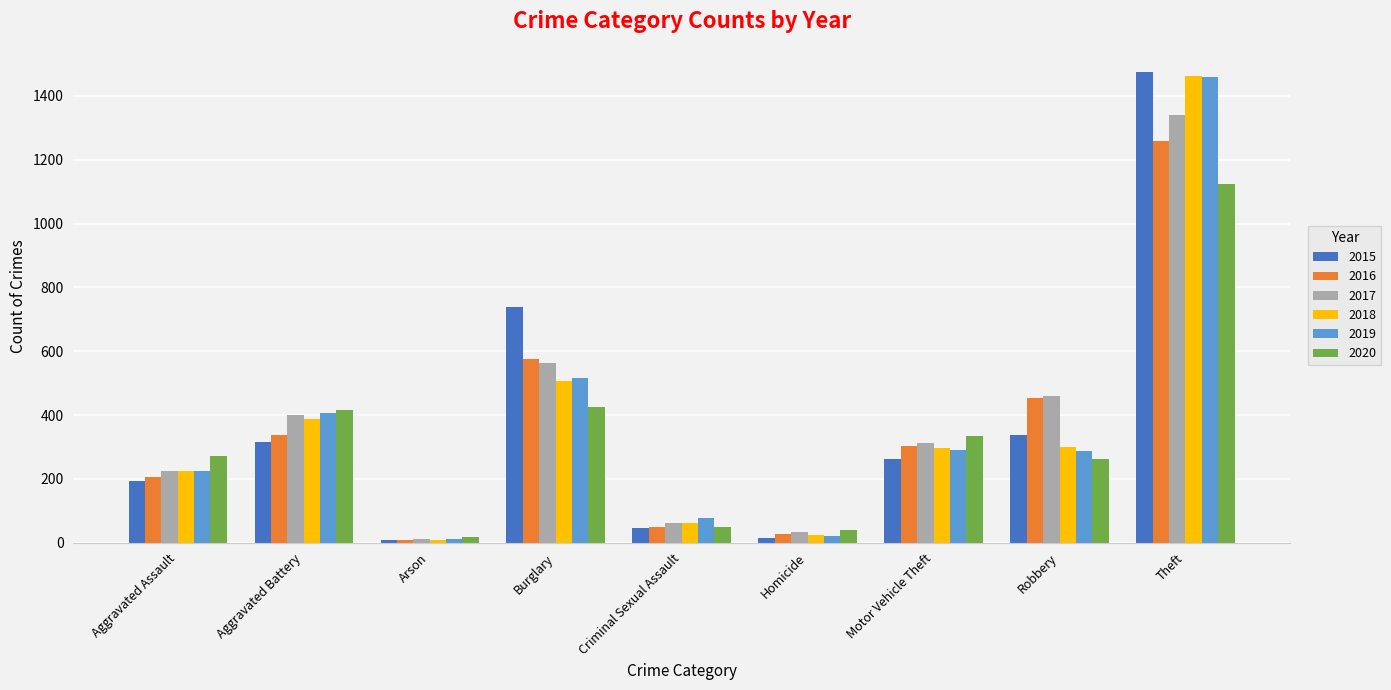

How many values in the 2015 series are below 263?

4